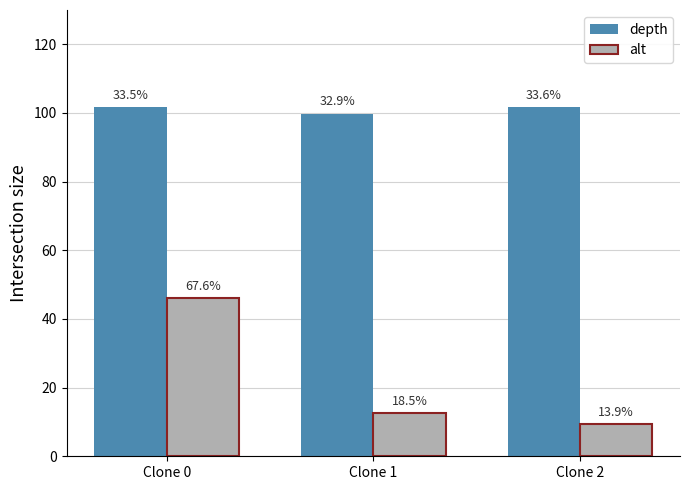

How many bars are there in total?

6